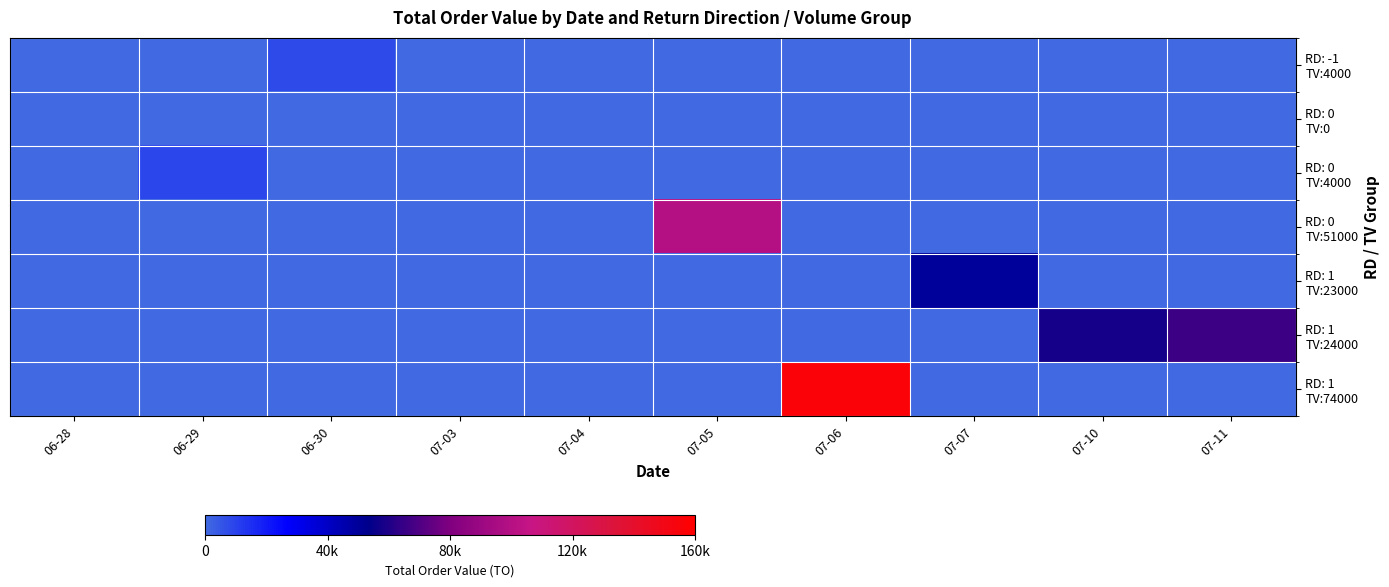

List the series in order of their peak value, highest first.

RD: 1 TV:74000, RD: 0 TV:51000, RD: 1 TV:24000, RD: 1 TV:23000, RD: 0 TV:4000, RD: -1 TV:4000, RD: 0 TV:0